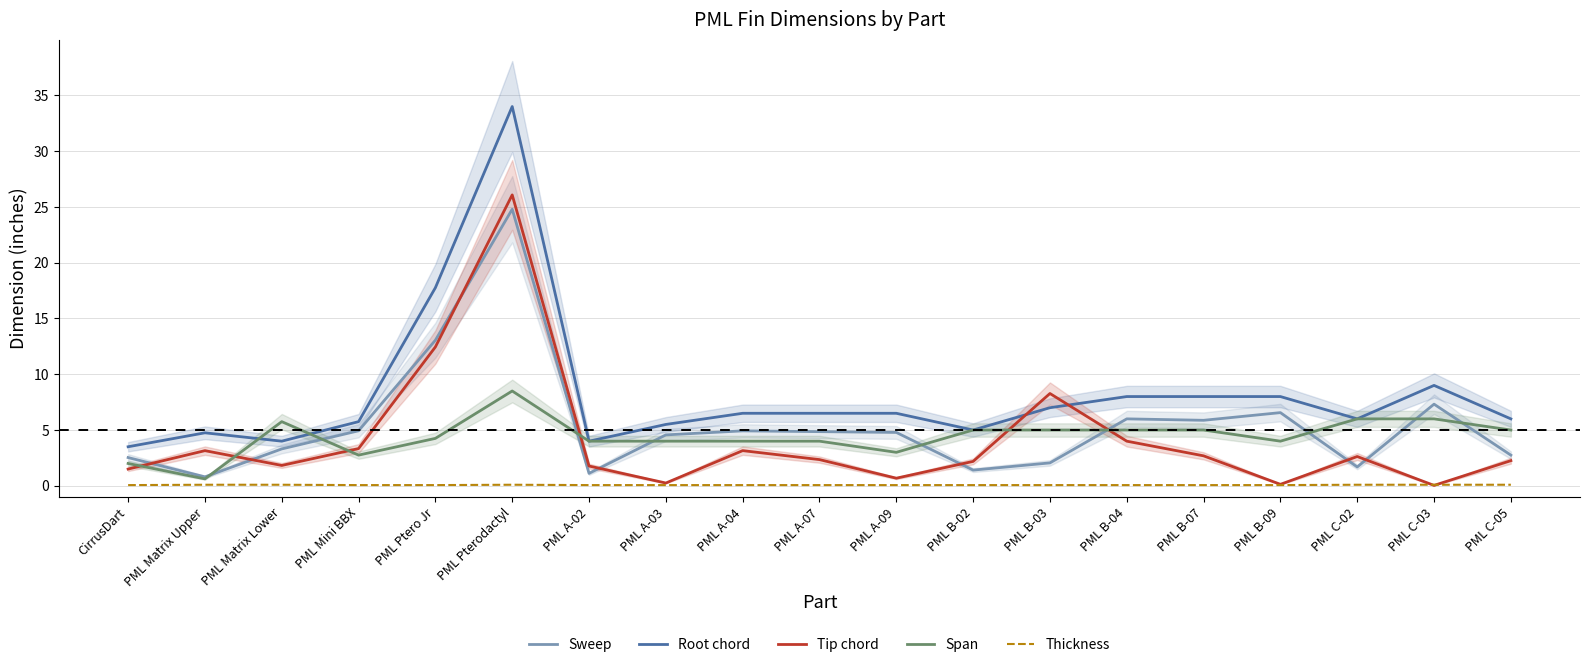

Does the chart have visible grid lines?

Yes